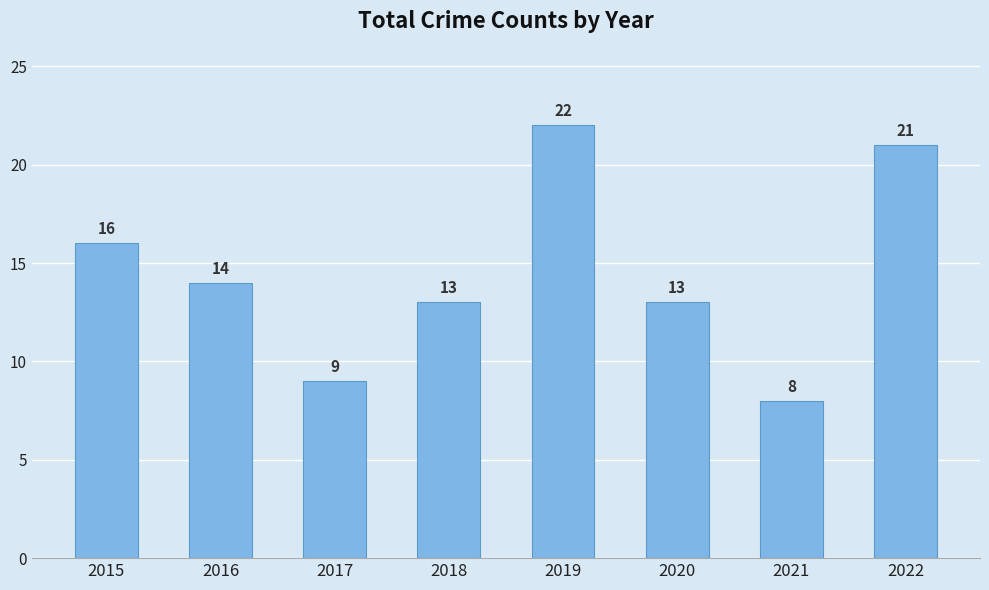

Are the bars grouped side by side (vs. stacked)?

No